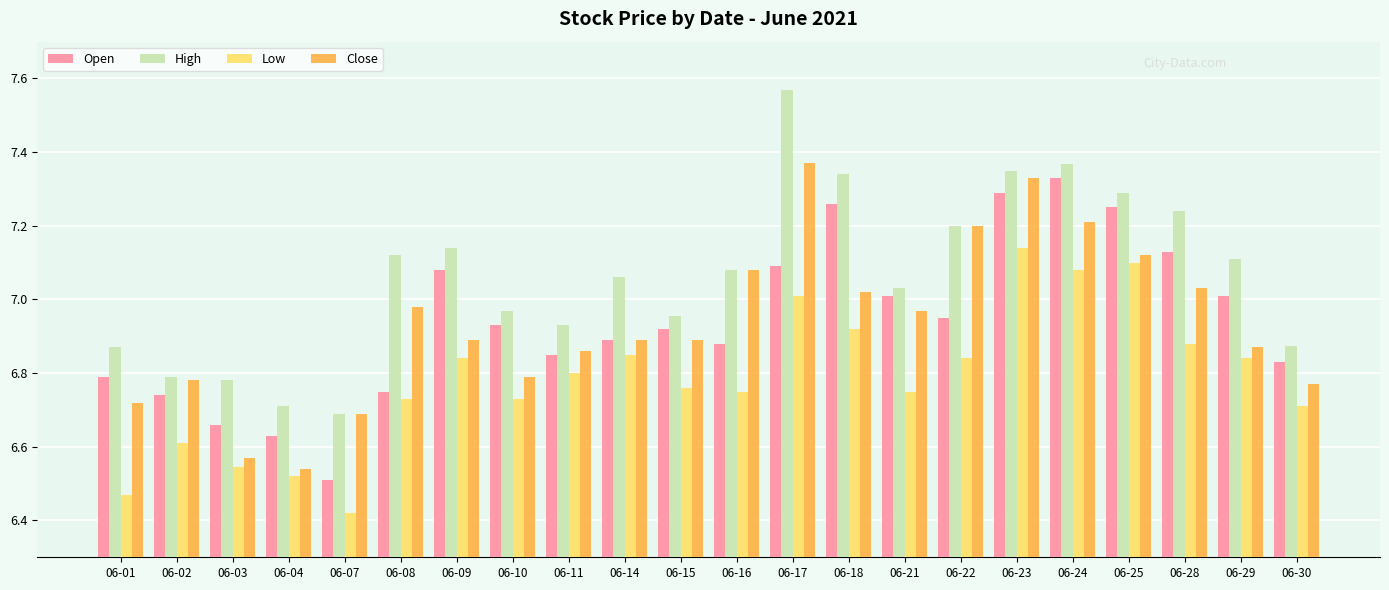

How many series are shown in this chart?

4